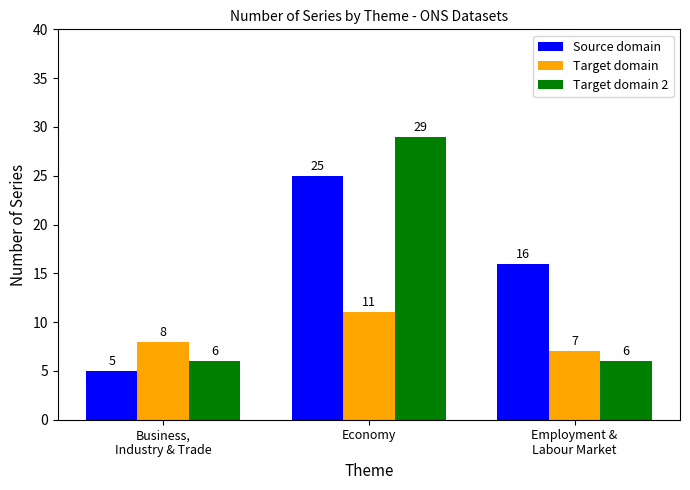

List the labels in order of Target domain value, largest first.

Economy, Business,
Industry & Trade, Employment &
Labour Market